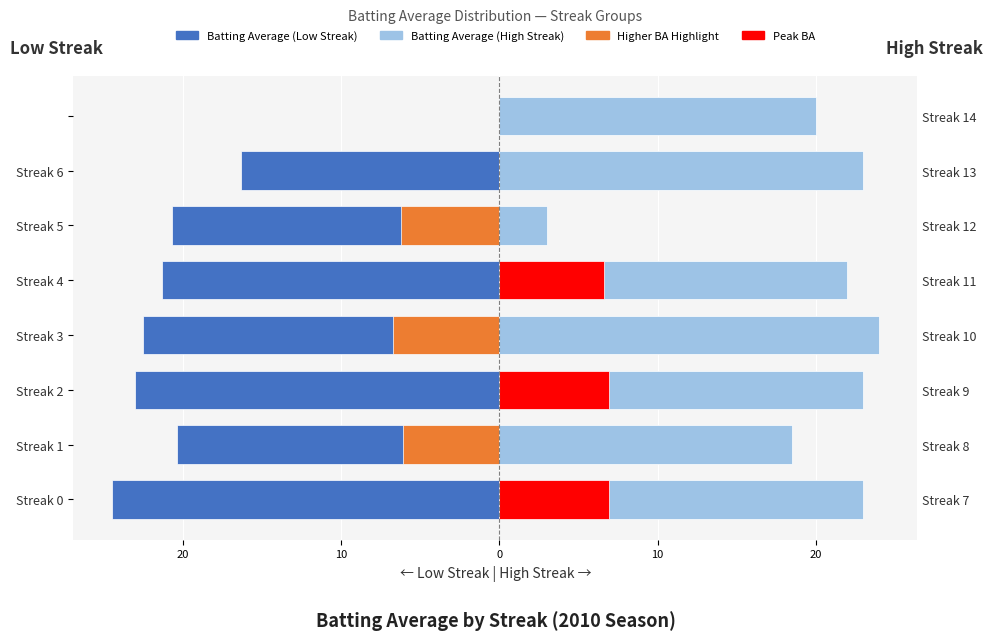

The value of Streak ≤ 7 at Streak 1 is -20.4. True or false?

True